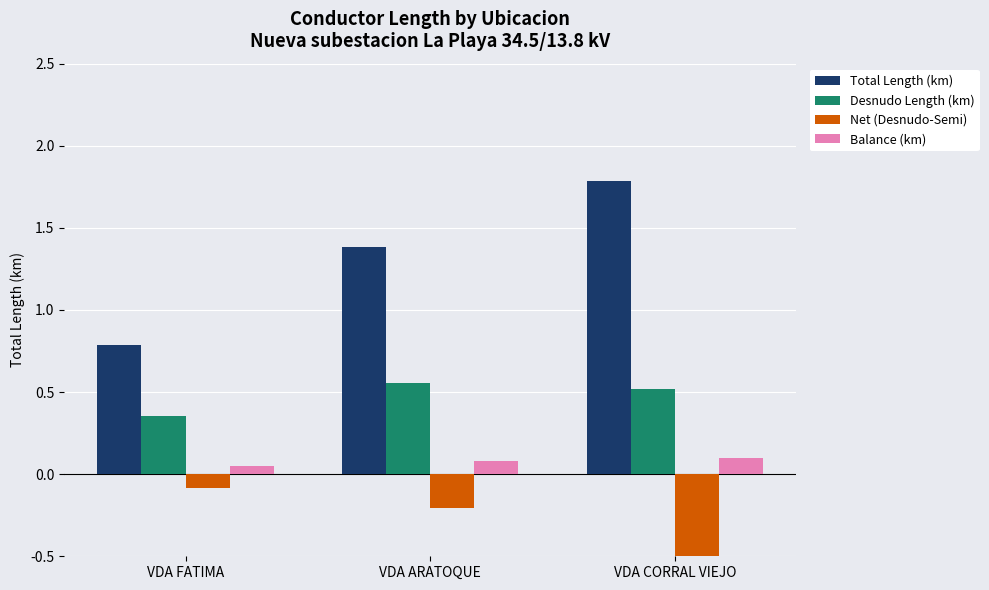

What is the label of the 3rd bar from the left?

VDA CORRAL VIEJO